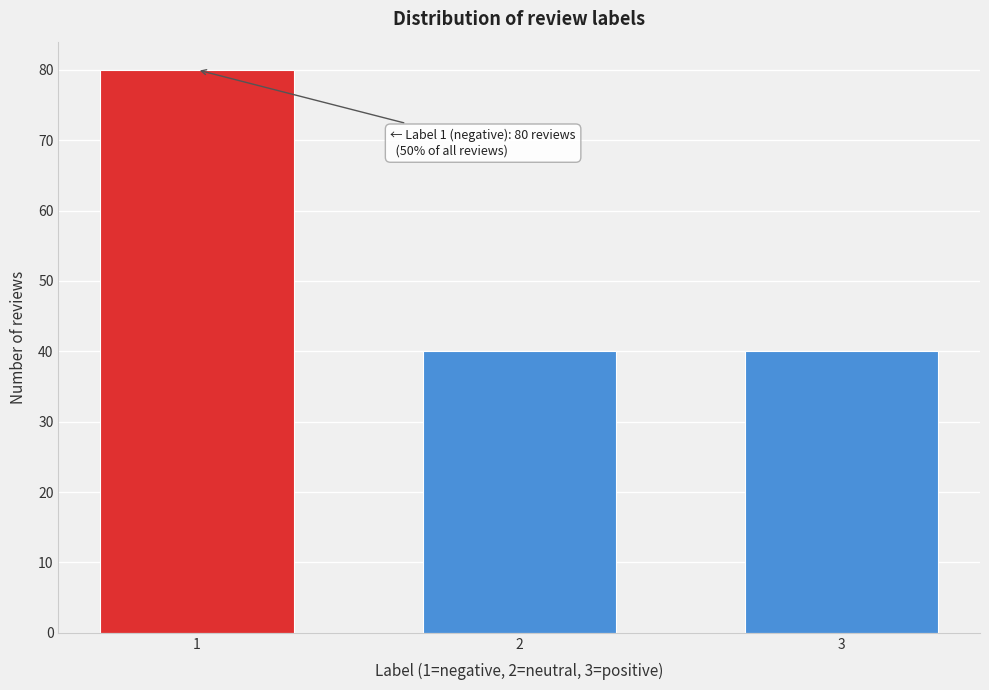

Reading right to left, list all the values displayed in this chart.

40	40	80